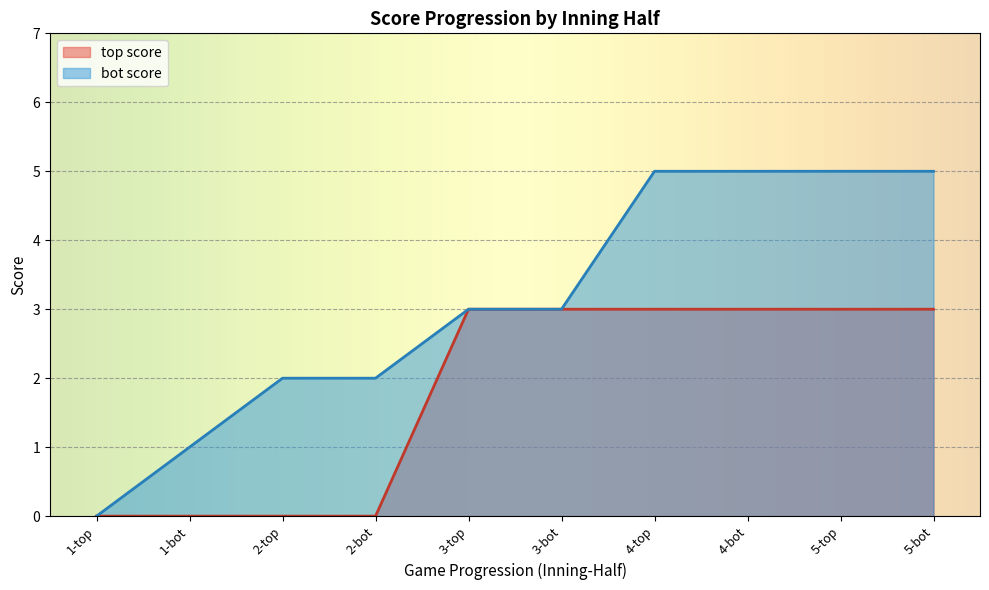

Reading left to right, what are all the values shown in this chart?

top score: 1-top=0	1-bot=0	2-top=0	2-bot=0	3-top=3	3-bot=3	4-top=3	4-bot=3	5-top=3	5-bot=3
bot score: 1-top=0	1-bot=1	2-top=2	2-bot=2	3-top=3	3-bot=3	4-top=5	4-bot=5	5-top=5	5-bot=5